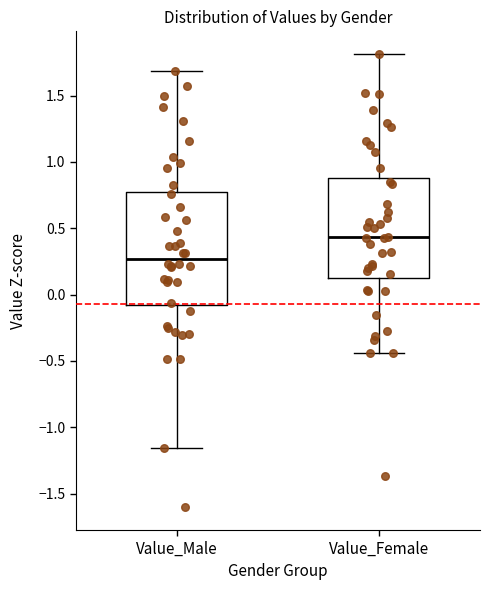

Reading left to right, transcribe this box plot: for each box, give where its median line is, the range the box spans, and where its two whiskers end, as read against the y-axis. The values are not printed on the chart, so give them approximately, as read against the axis.

Value_Male: median 0.25, box -0.10 to 0.80, whiskers -1.15 to 1.70
Value_Female: median 0.45, box 0.15 to 0.90, whiskers -0.45 to 1.80